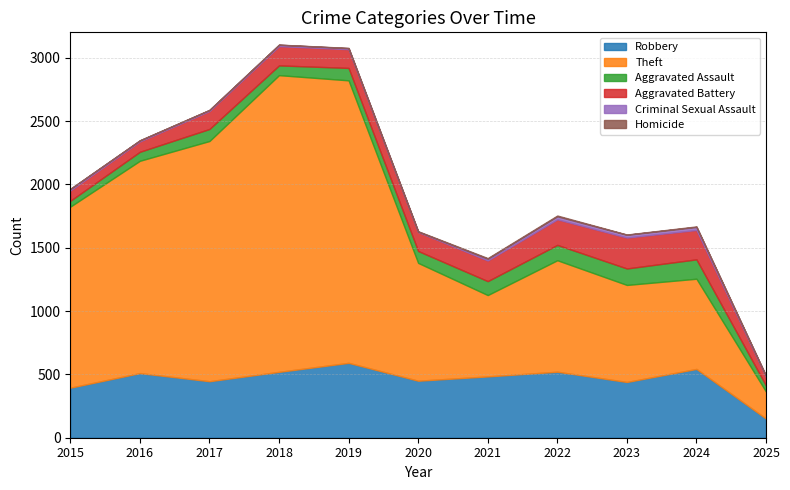

True or false: Aggravated Battery and Theft intersect in this chart.

False